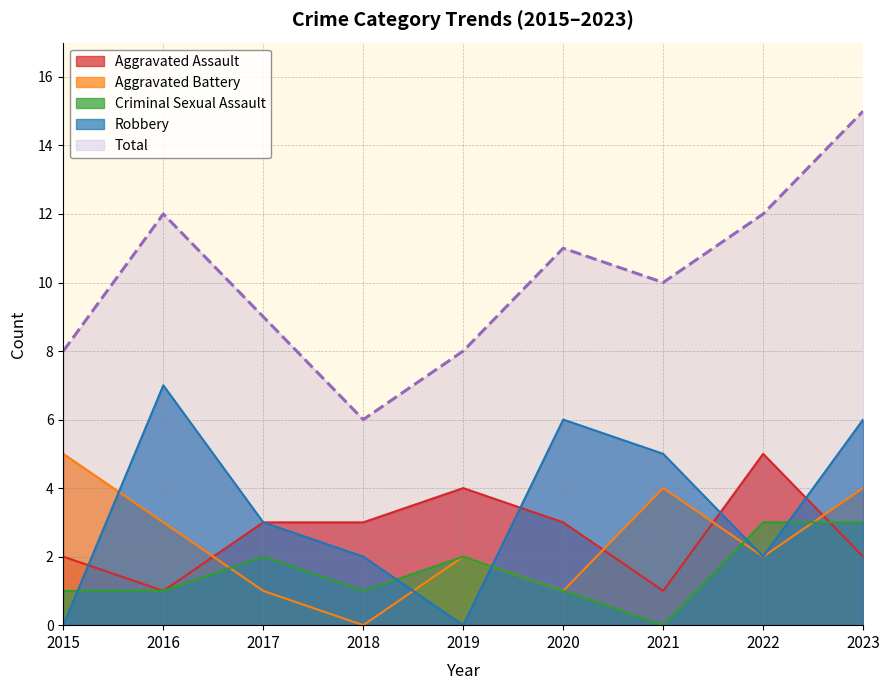

How many data points in Total are above 10?

4